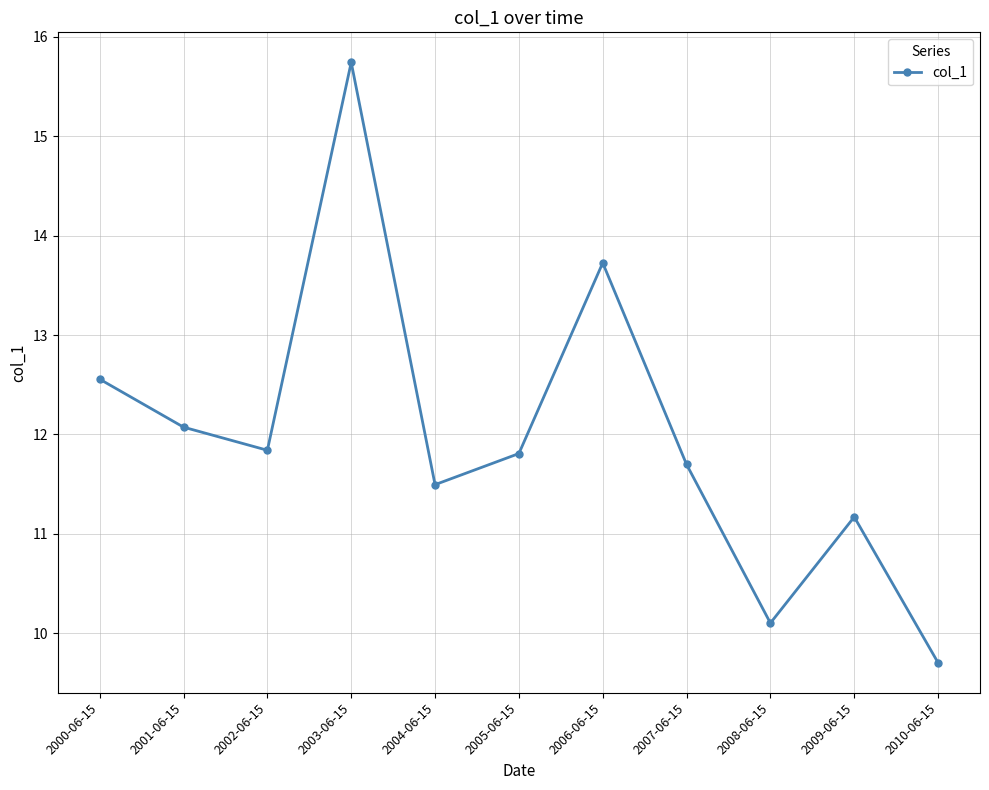

What is the ratio of the value at 2006-06-15 to the value at 2001-06-15?

1.1